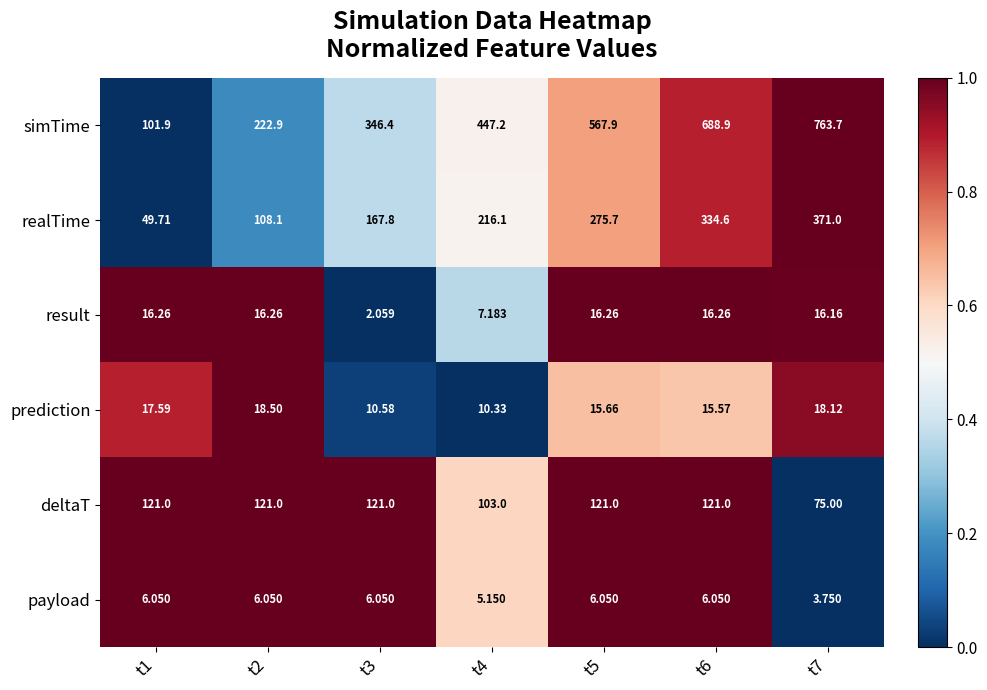

Which series has the largest range (max minus min)?

simTime